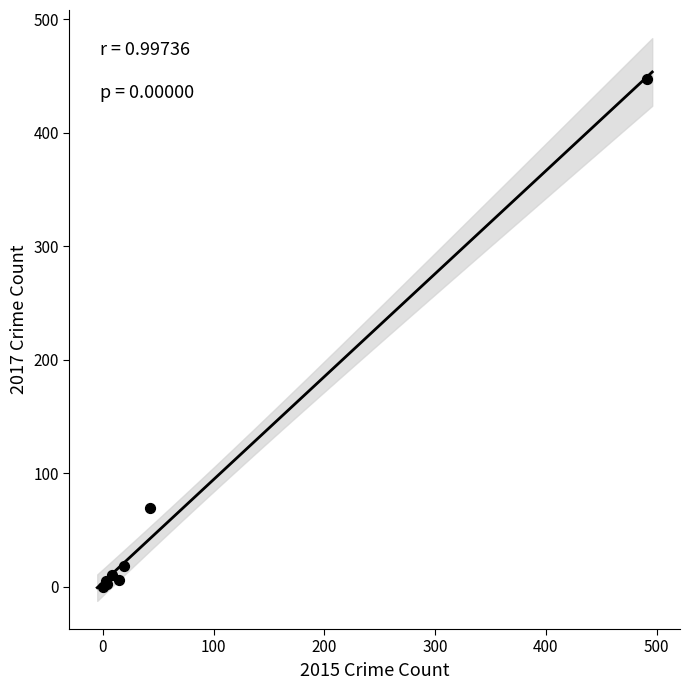

What Y value in the scatter plot is closest to 223?

69